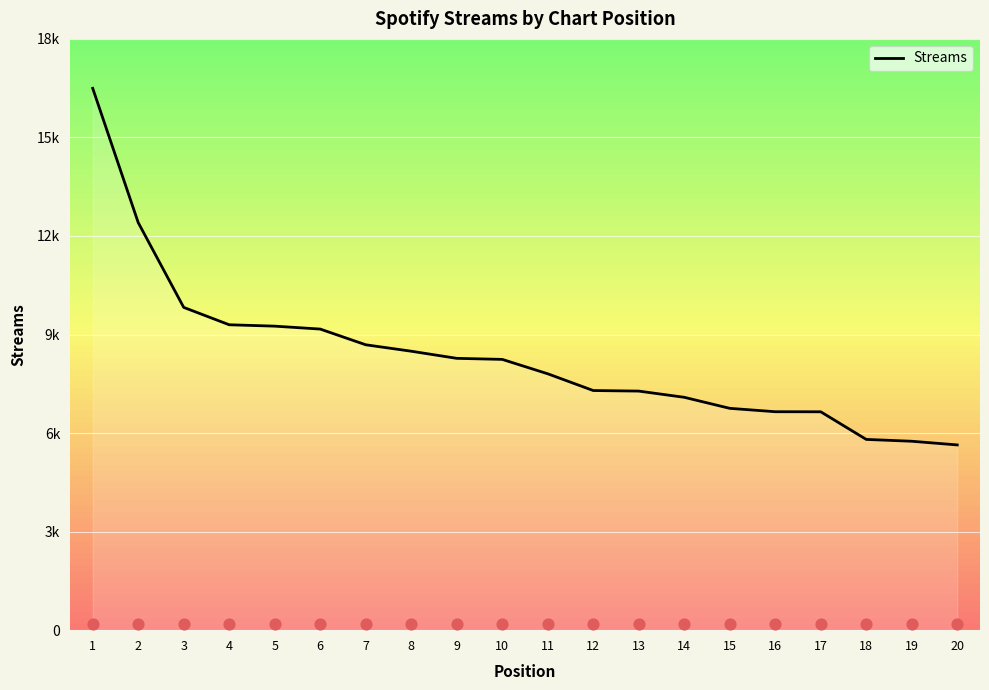

What is the change in value from 2 to 12?

-5113